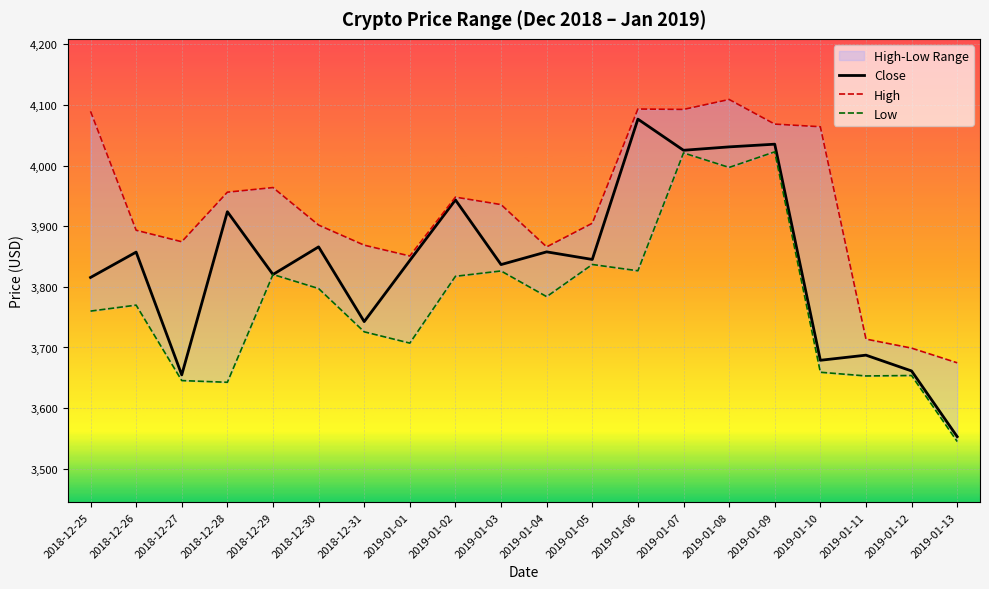

Reading right to left, extract all data points from this chart.

Close: 3553.0	3661.3	3687.4	3678.9	4035.3	4030.8	4025.2	4076.6	3845.2	3857.7	3836.7	3943.4	3843.5	3742.7	3866.0	3820.4	3923.9	3654.8	3857.3	3815.5
High: 3674.8	3699.0	3713.9	4064.1	4068.4	4109.0	4092.6	4093.3	3904.9	3865.9	3935.7	3948.0	3850.9	3868.7	3901.9	3963.8	3956.1	3874.4	3893.4	4089.6
Low: 3544.9	3653.8	3653.1	3659.2	4022.7	3997.0	4020.9	3826.5	3836.9	3783.9	3826.2	3817.4	3707.2	3725.9	3797.2	3820.4	3642.6	3645.4	3769.9	3760.0